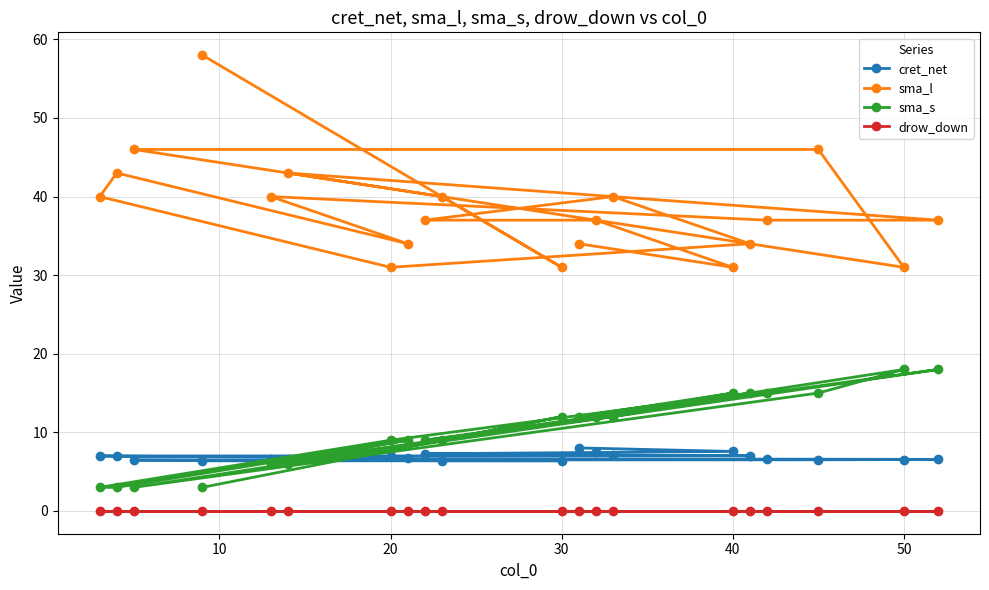

Reading right to left, transcribe all the data shown in this chart.

cret_net: 6.4	6.4	6.4	6.5	6.5	6.5	6.6	6.6	6.6	6.6	6.8	7.0	7.0	7.0	7.0	7.1	7.3	7.4	7.6	8.0
sma_l: 58.0	31.0	40.0	46.0	46.0	31.0	43.0	37.0	37.0	40.0	34.0	43.0	40.0	31.0	34.0	40.0	37.0	37.0	31.0	34.0
sma_s: 3.0	12.0	9.0	3.0	15.0	18.0	6.0	18.0	15.0	6.0	9.0	3.0	3.0	9.0	15.0	12.0	9.0	12.0	15.0	12.0
drow_down: 0.0	0.0	0.0	0.0	0.0	0.0	0.0	0.0	0.0	0.0	0.0	0.0	0.0	0.0	0.0	0.0	0.0	0.0	0.0	0.0